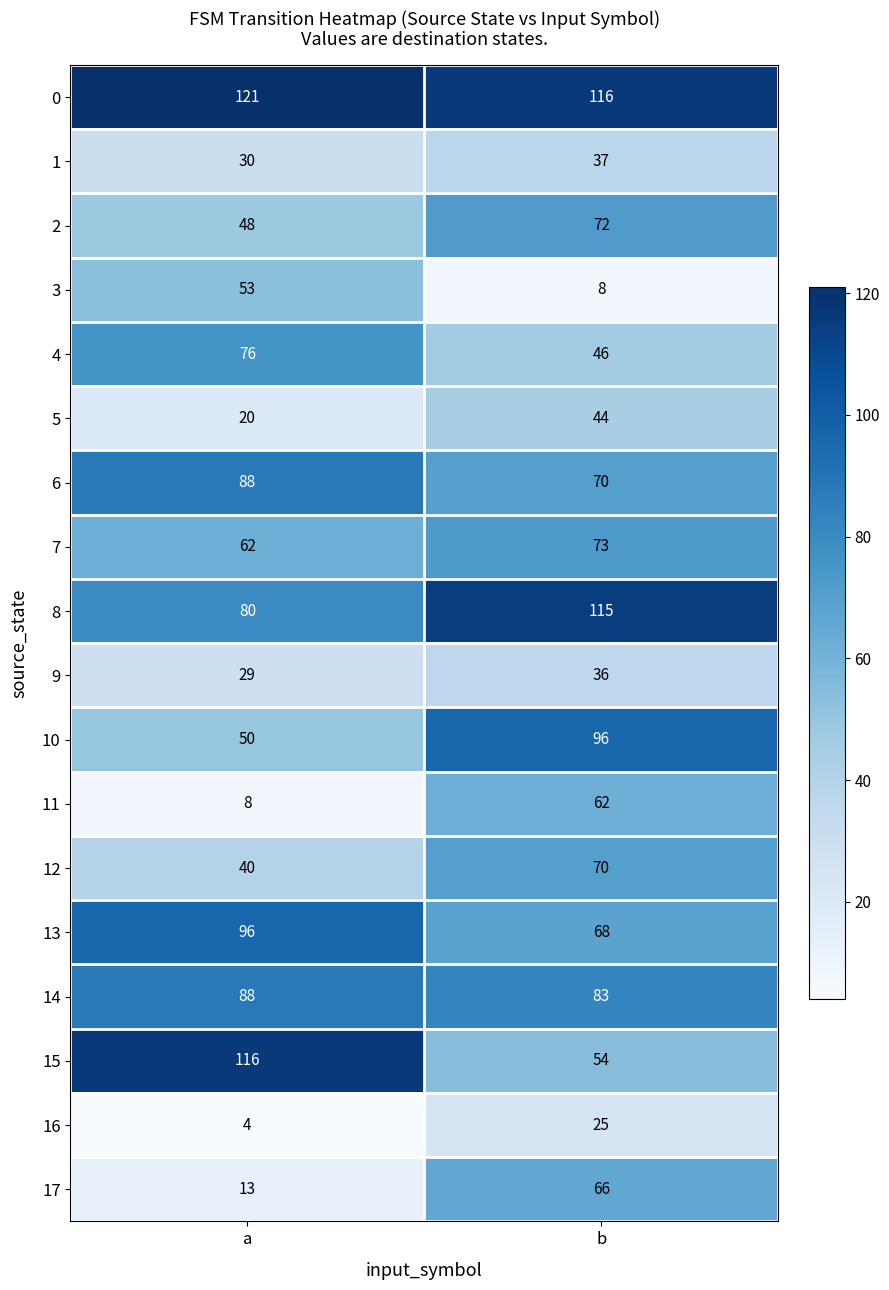

What is the difference between the 10 values at a and b?

46